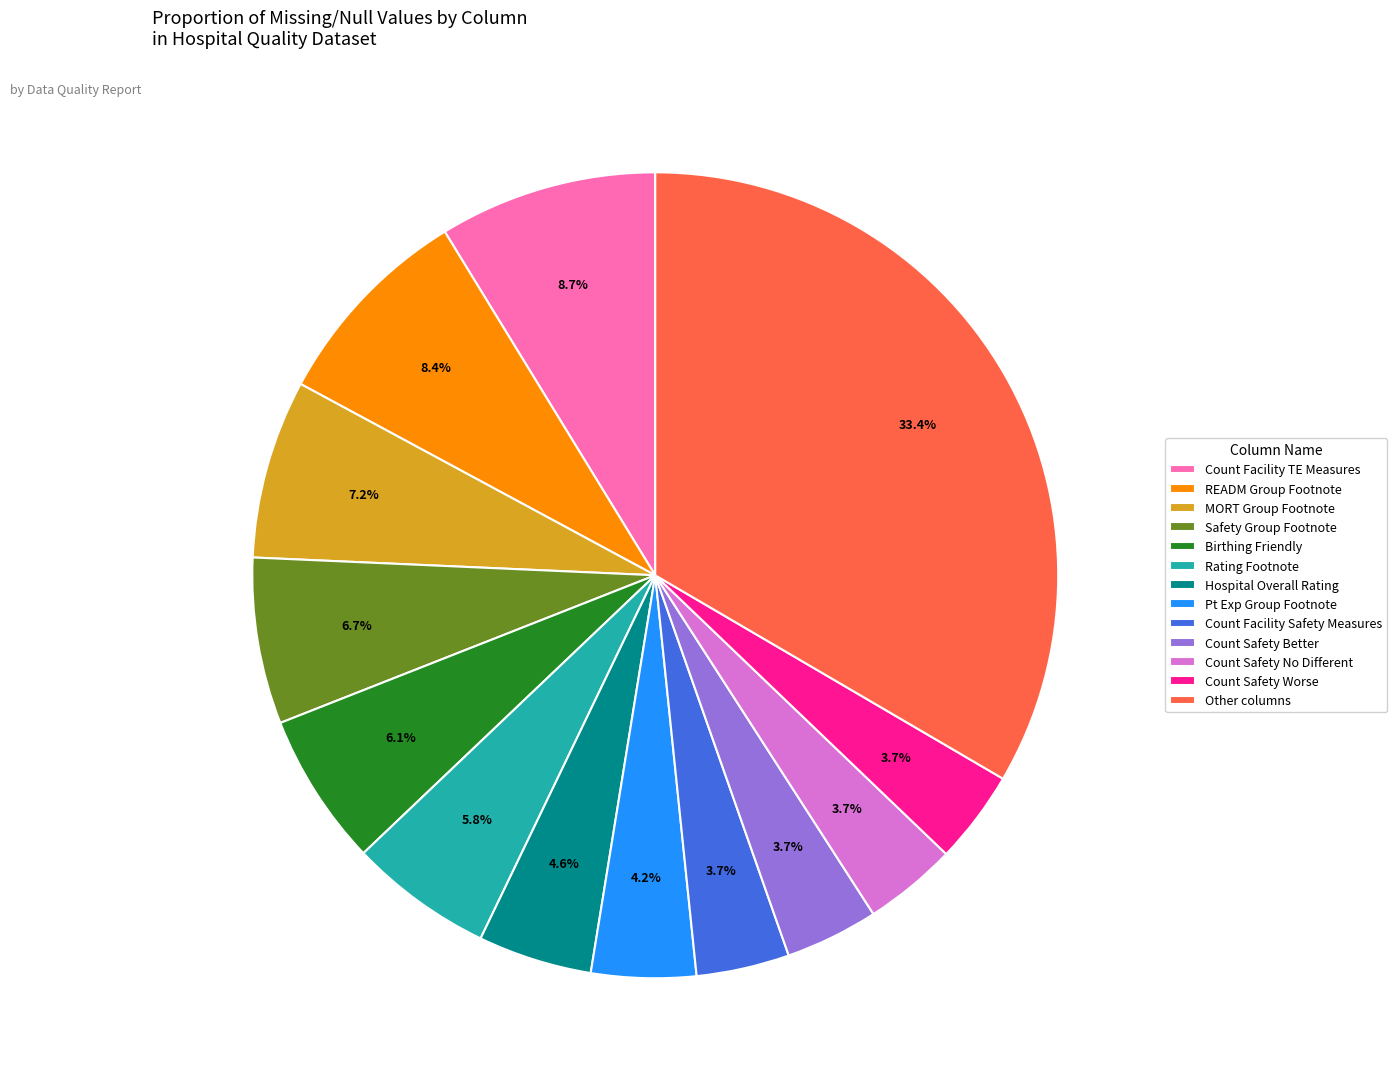

Which category has the biggest portion of the pie?

Other columns